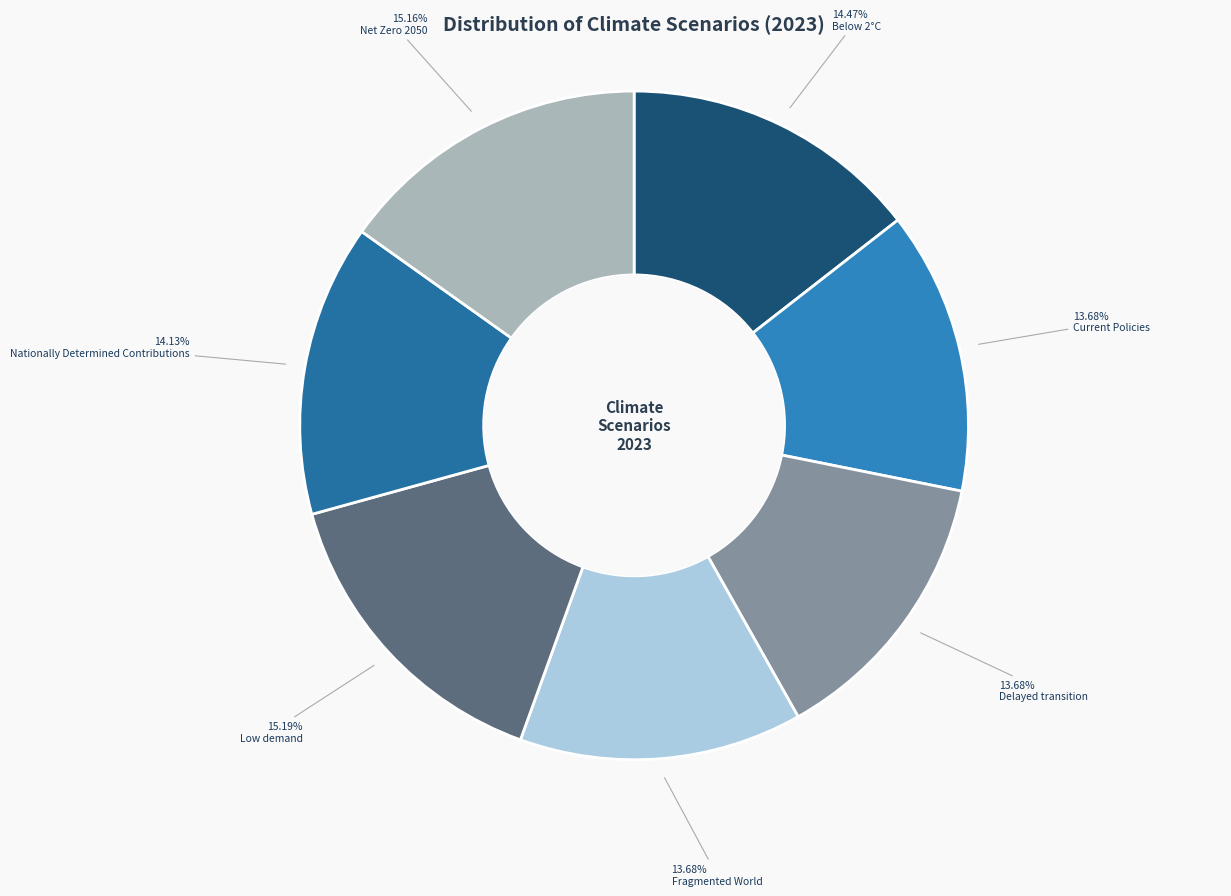

To the nearest percent, what is the average slice percentage?

14%